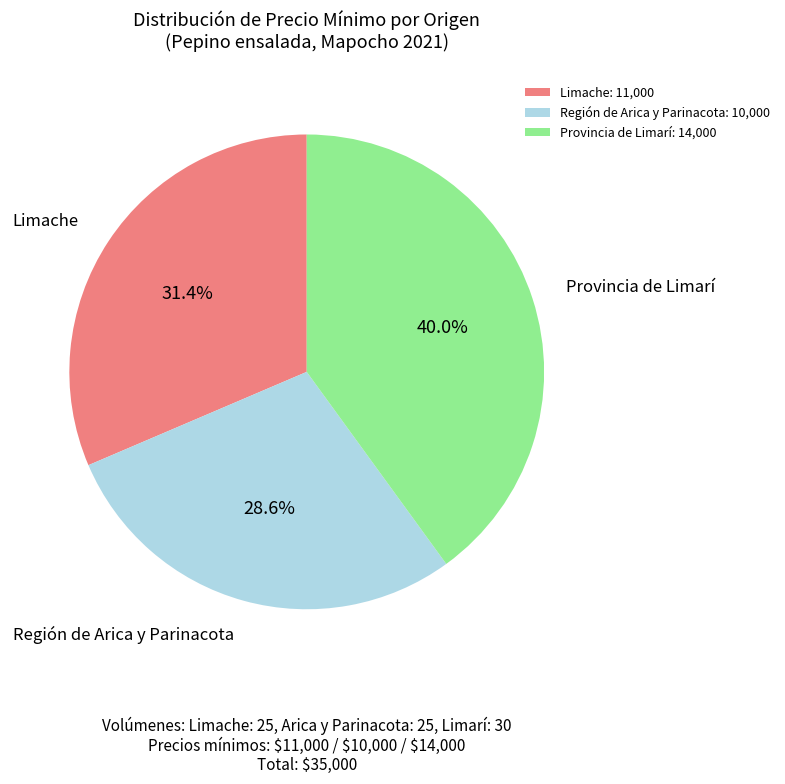

Which category has the biggest portion of the pie?

Provincia de Limarí